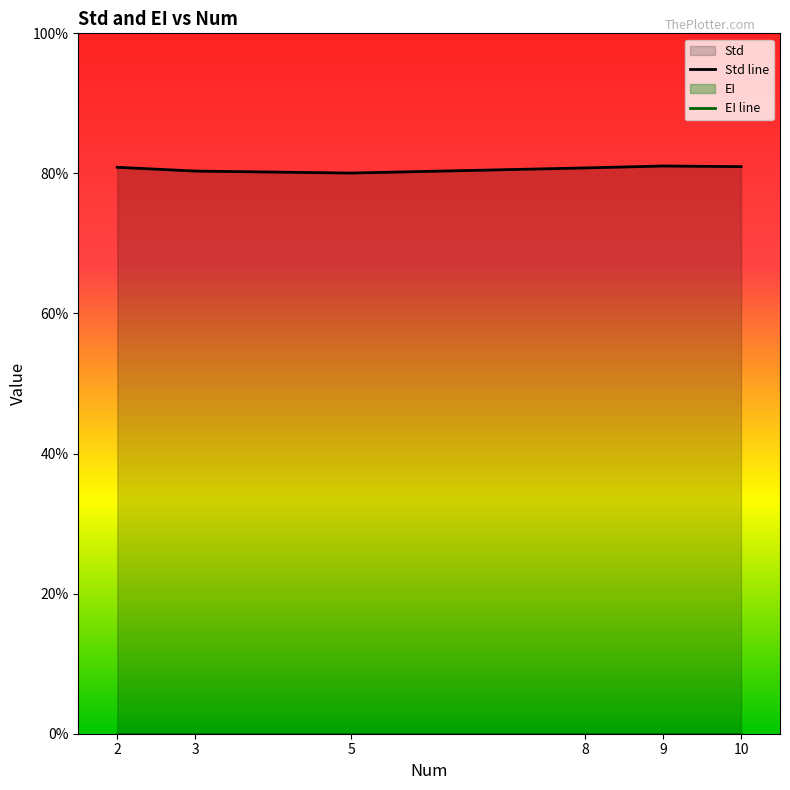

True or false: EI line has more than 0 points higher than both neighbors.

False